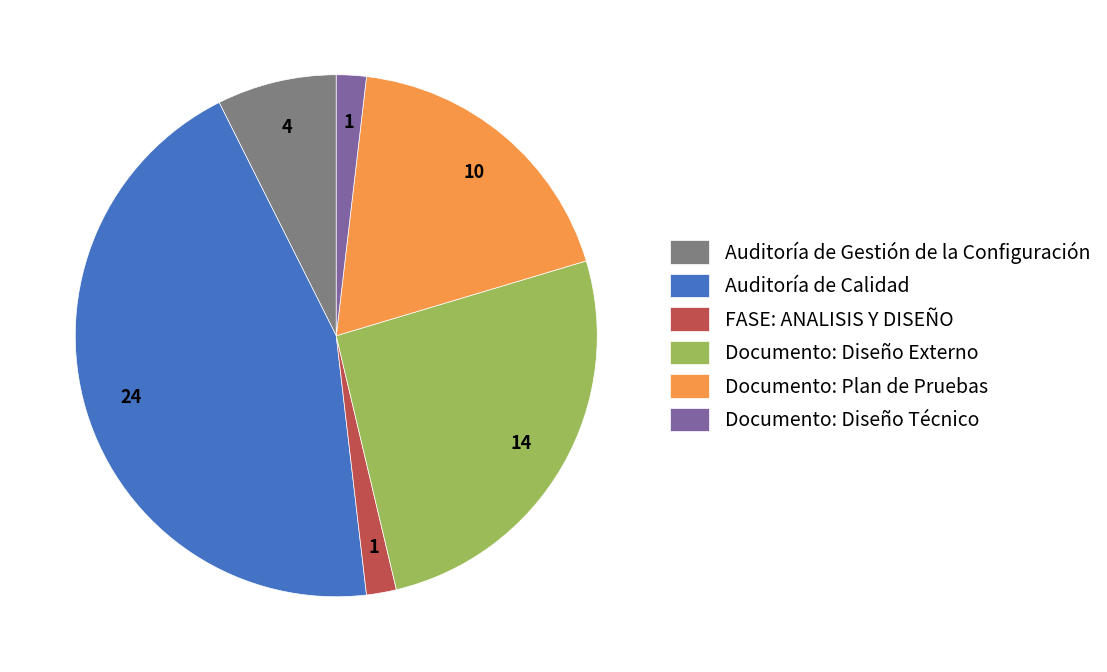

Combined, do FASE: ANALISIS Y DISEÑO and Documento: Diseño Técnico account for over 50%?

No